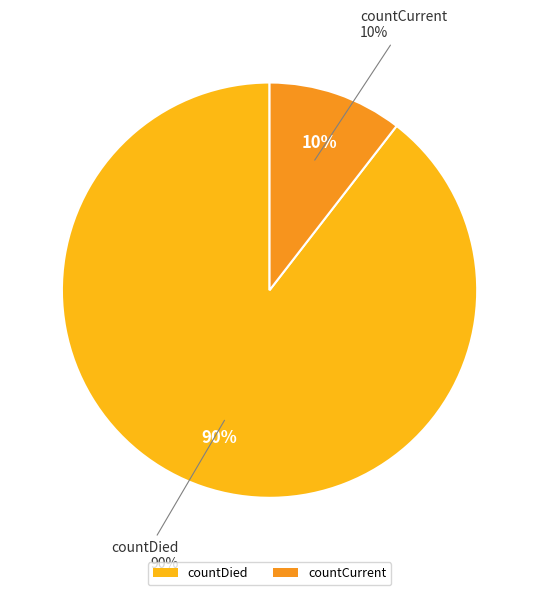

What is the ratio of the value at countCurrent to the value at countDied?

0.1